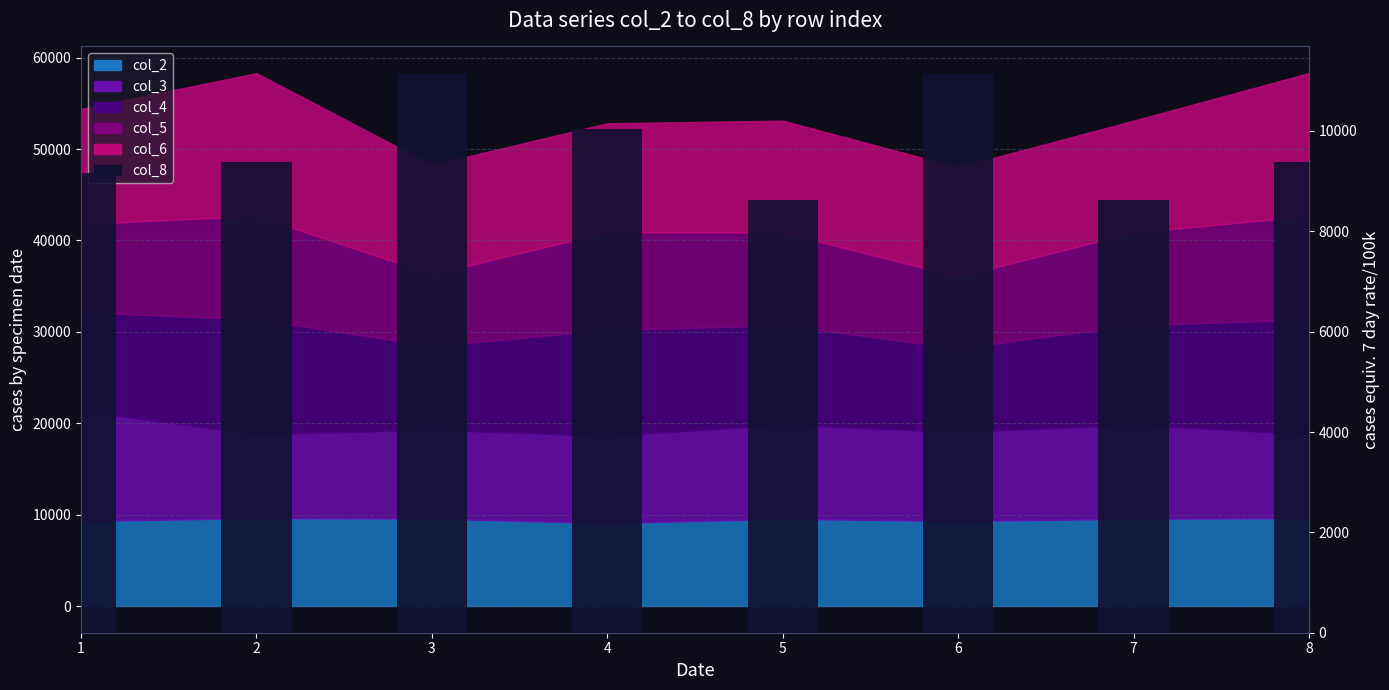

What is the value of the 1st bar from the left?

9169